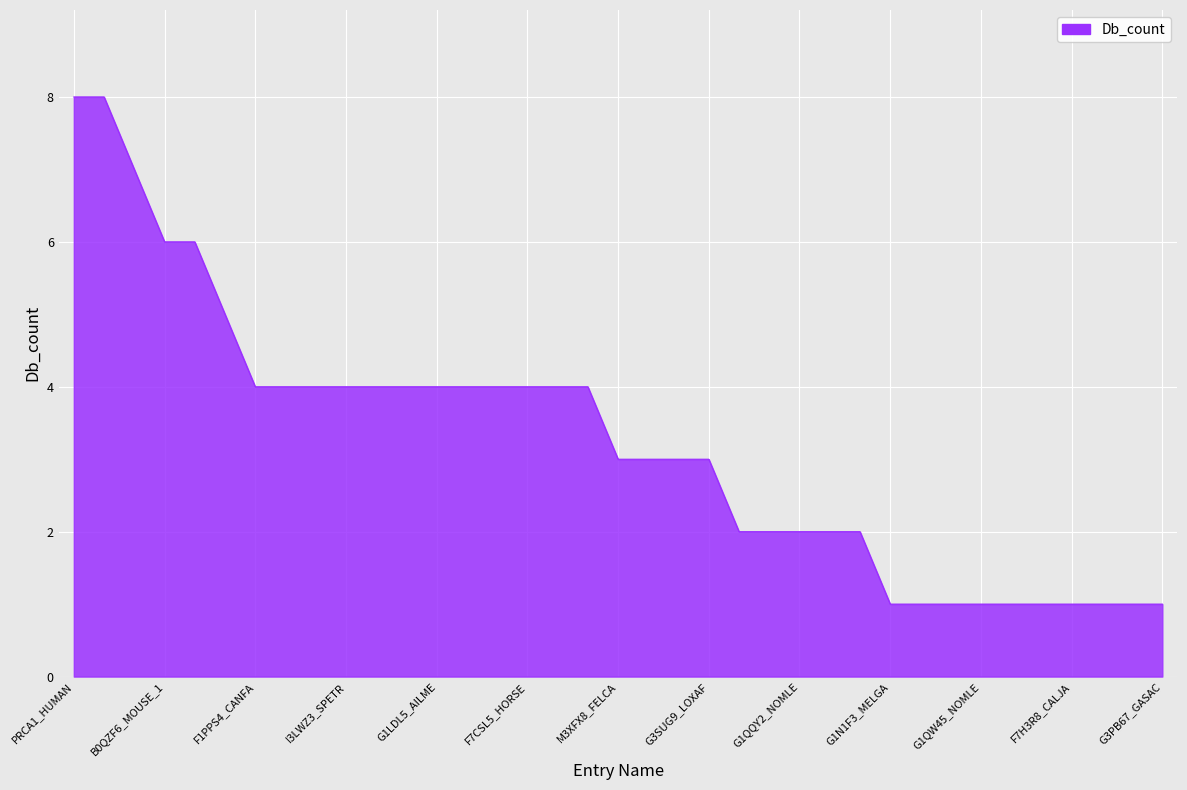

How many values are between 1 and 4?

31